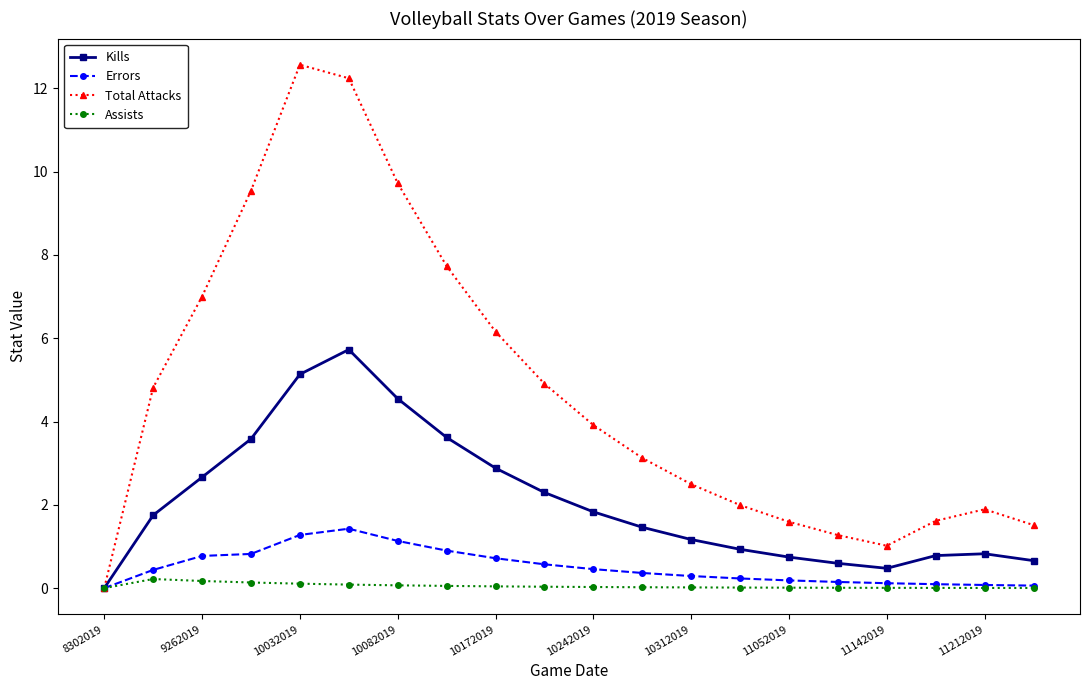

Which series has the largest range (max minus min)?

Total Attacks